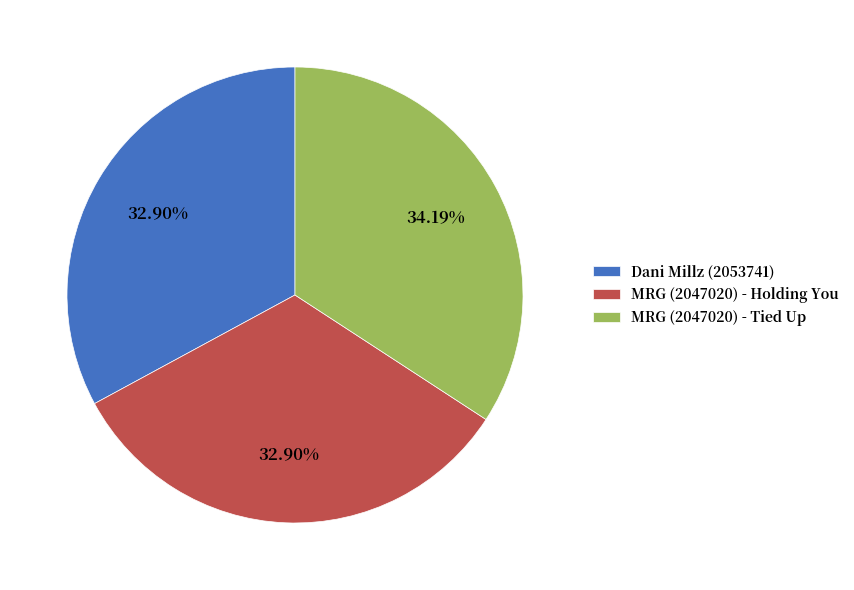

What percentage is the Dani Millz (2053741) slice, to the nearest percent?

33%